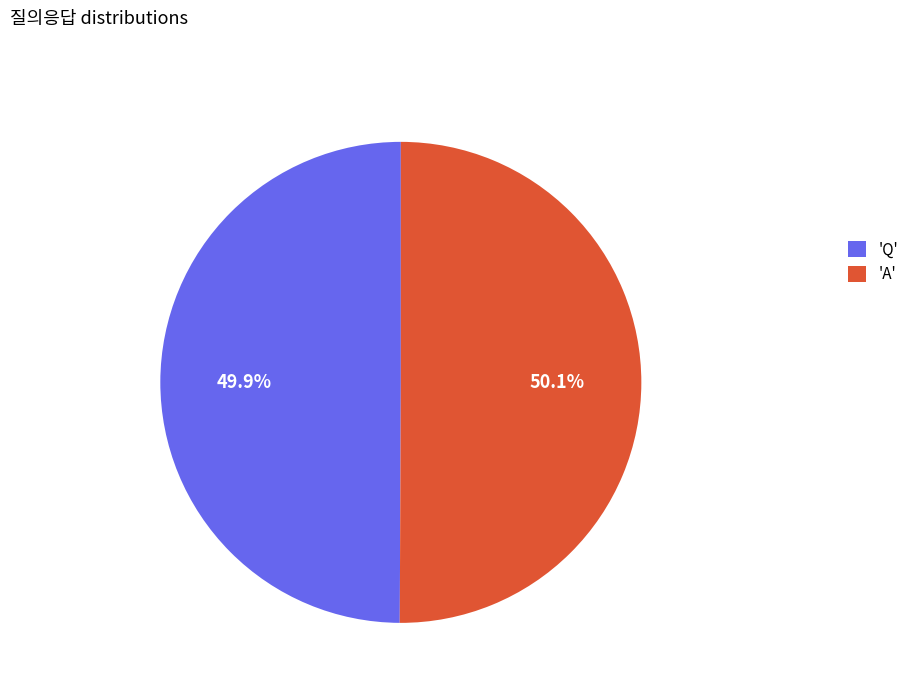

Is there any slice that represents more than half of the pie?

Yes